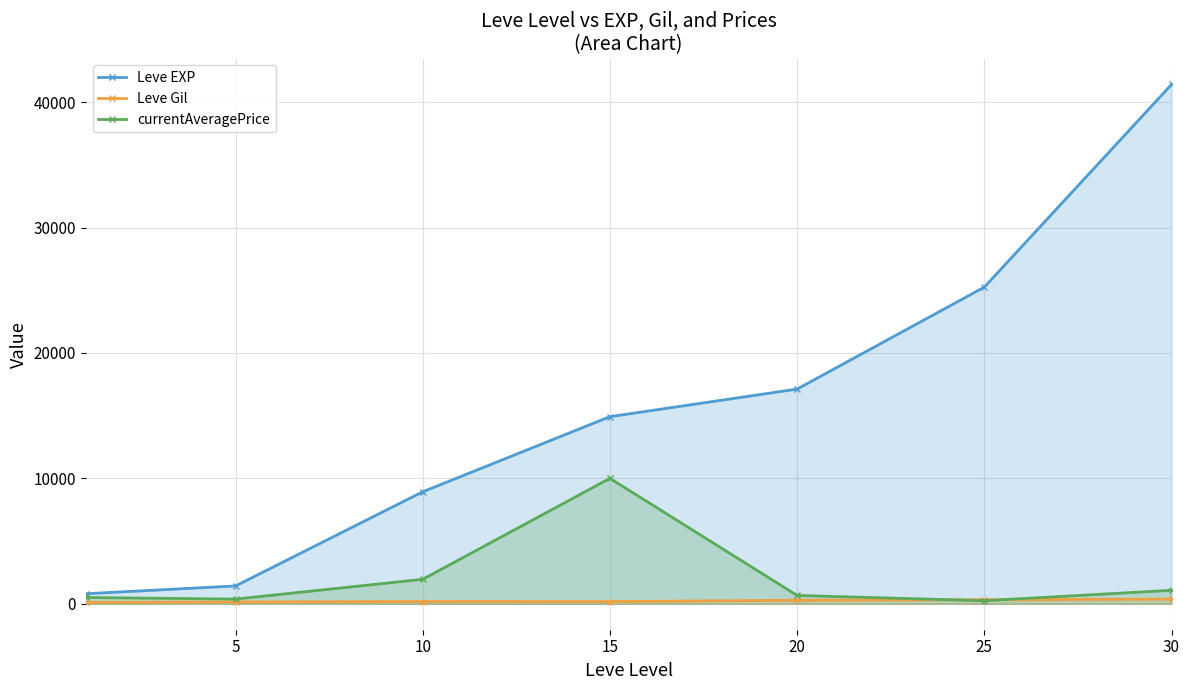

Is the value of Leve Gil at 10 greater than the value of Leve EXP at 10?

No